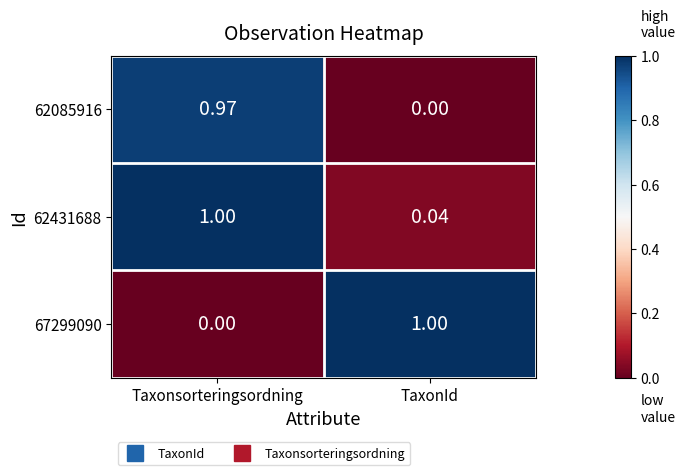

Rank the categories by 62431688 value from highest to lowest.

Taxonsorteringsordning, TaxonId